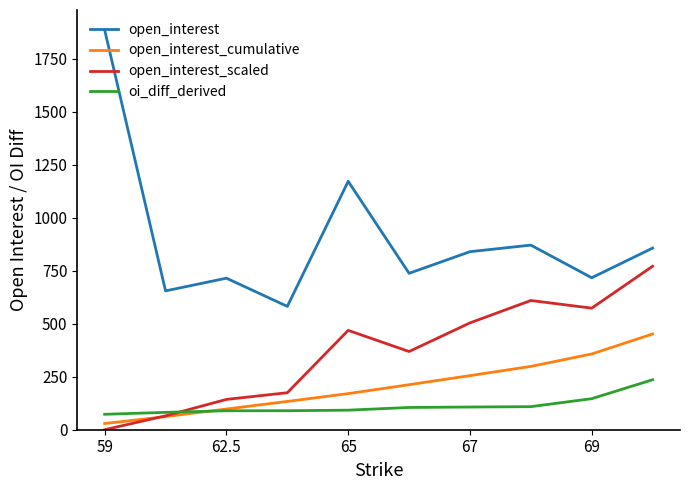

What are all the series names shown in the legend?

open_interest, open_interest_cumulative, open_interest_scaled, oi_diff_derived